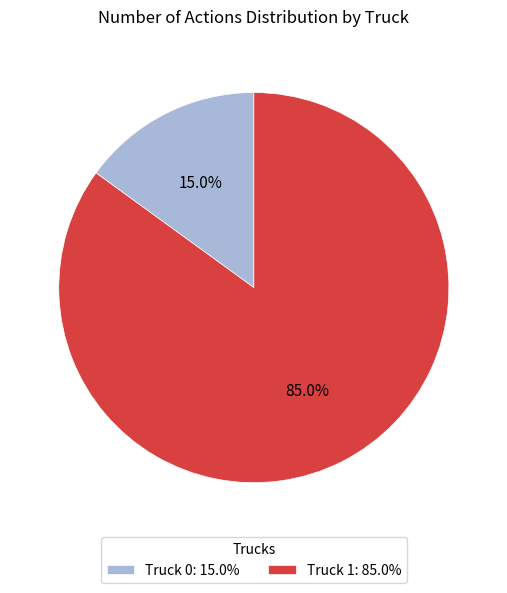

To the nearest percent, what portion does Truck 1 represent?

85%